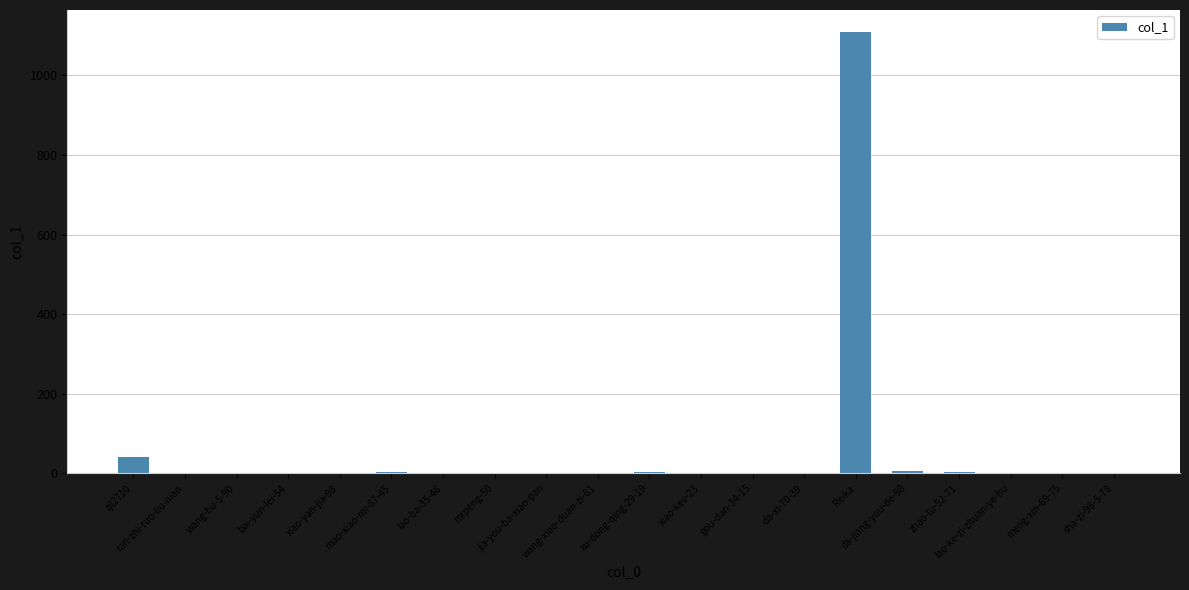

What is the sum of all values?

1173